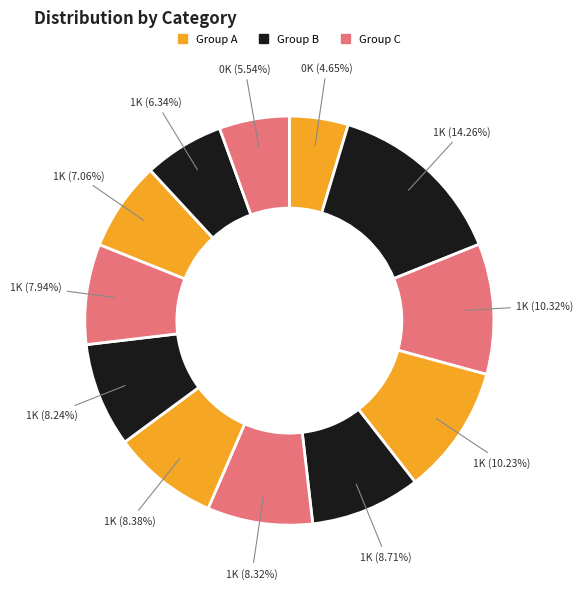

Count the number of slices in the pie.

12